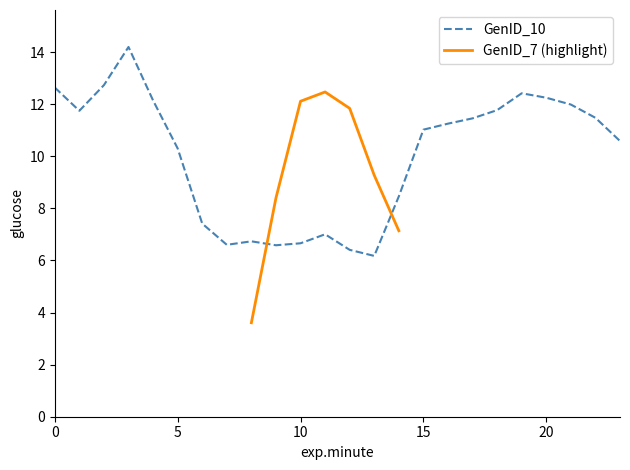

What is the value of the 18th point from the left?

11.5